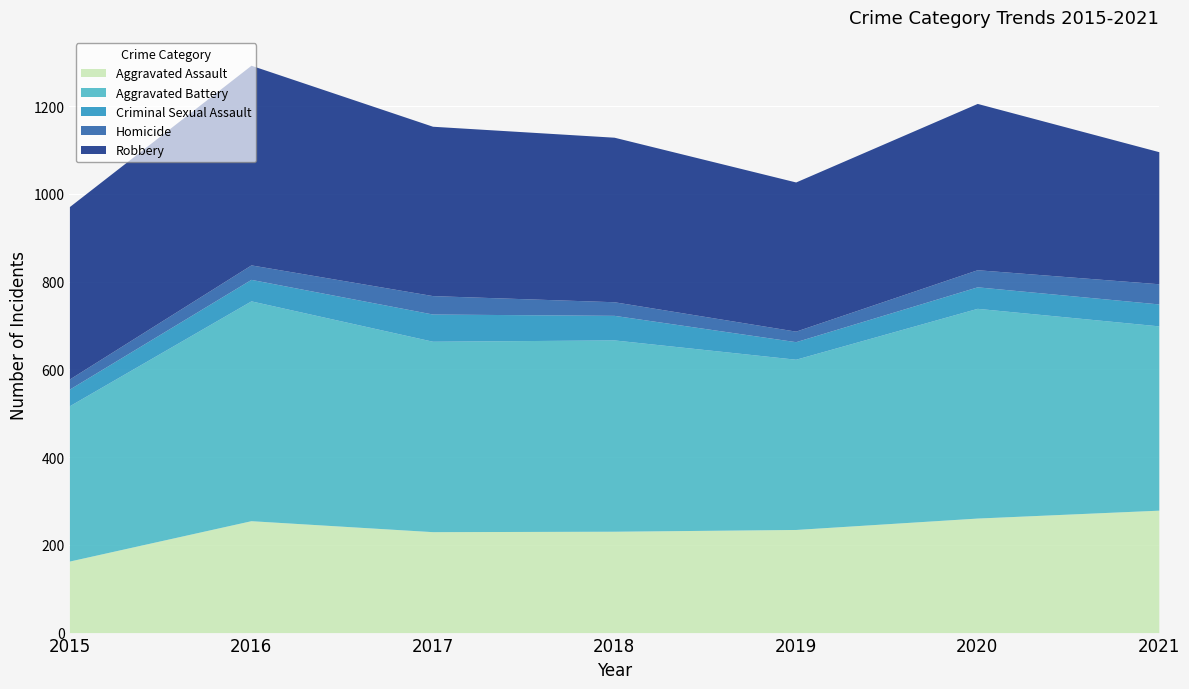

True or false: Criminal Sexual Assault and Homicide intersect in this chart.

False